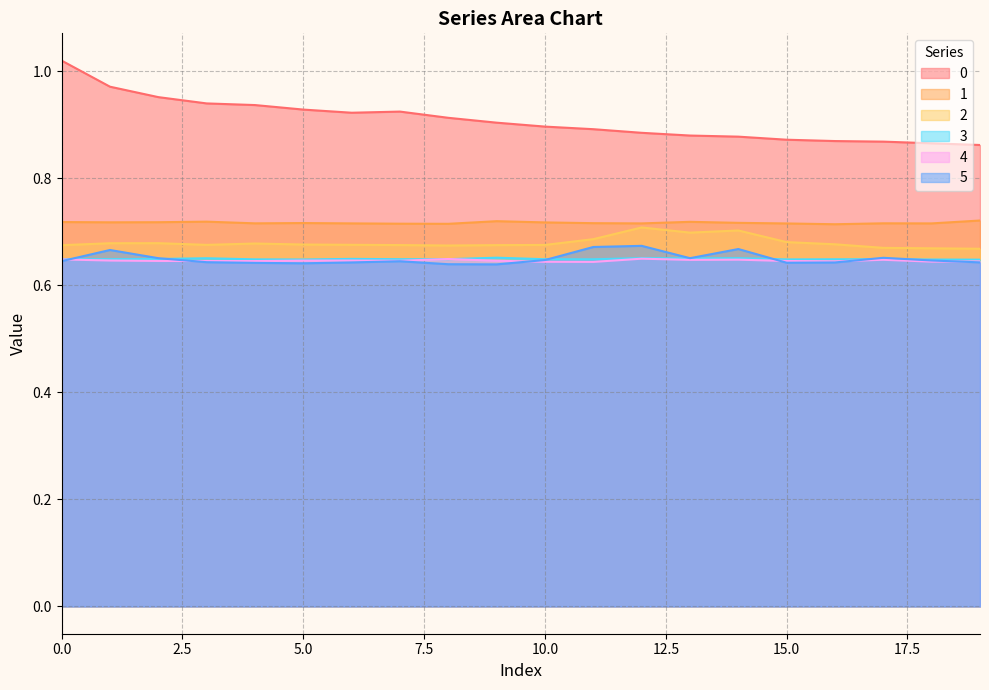

What is the value of the 3 point at the 20th from the left?

0.6